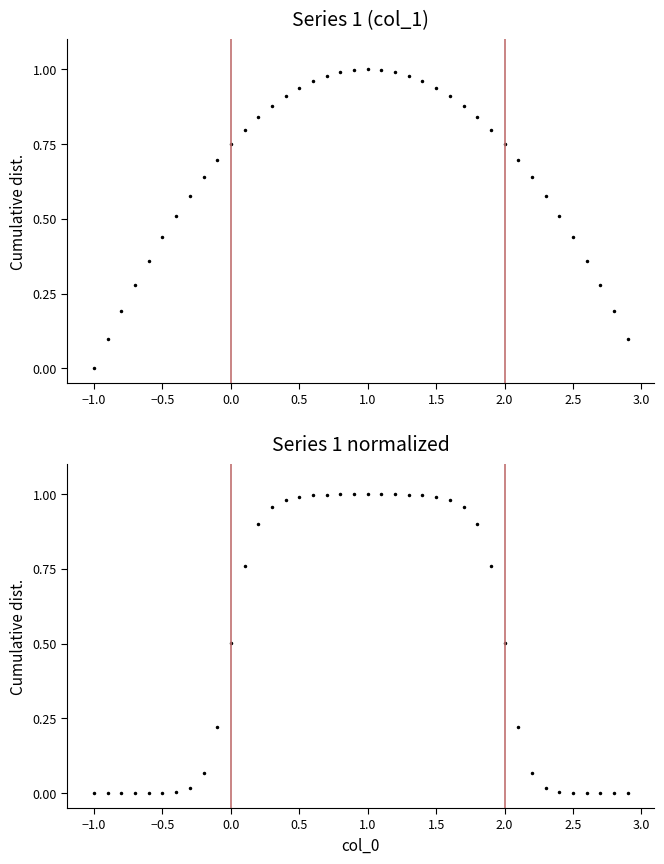

What is the difference between the maximum and minimum values in the col_1 (normalized) series?

1.0